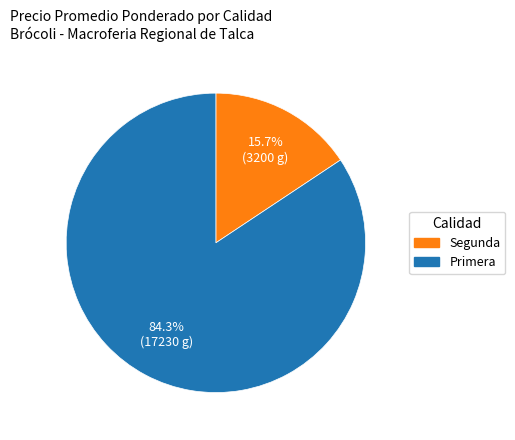

Is there a majority slice in this chart?

Yes